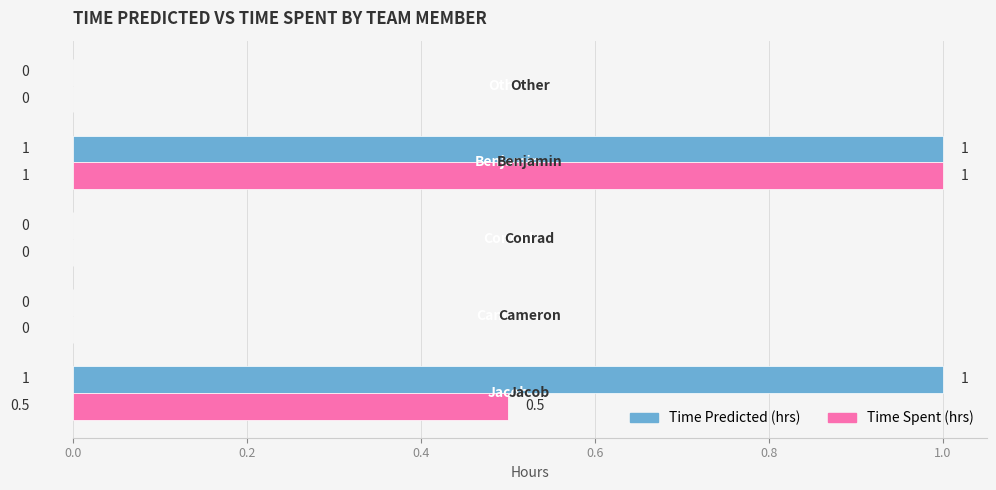

How many Time Predicted (hrs) values are between 0 and 1?

5